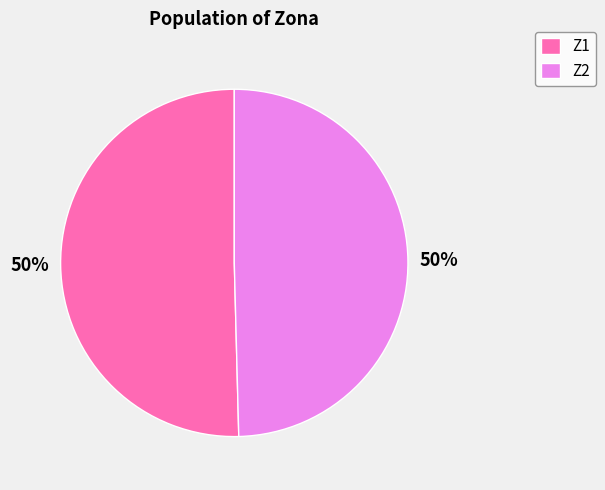

To the nearest percent, what portion does Z2 represent?

50%